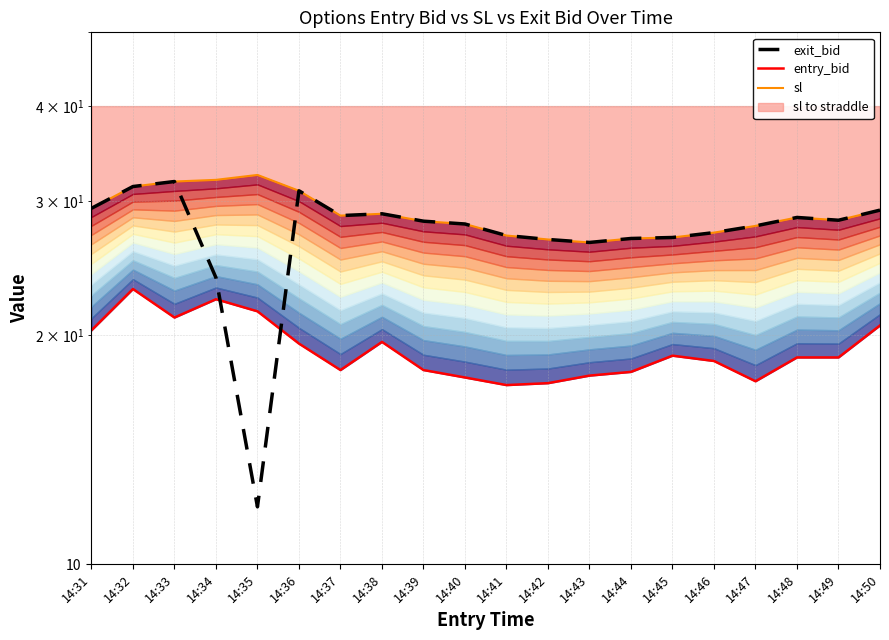

What value does the exit_bid series have at 14:46?

27.3